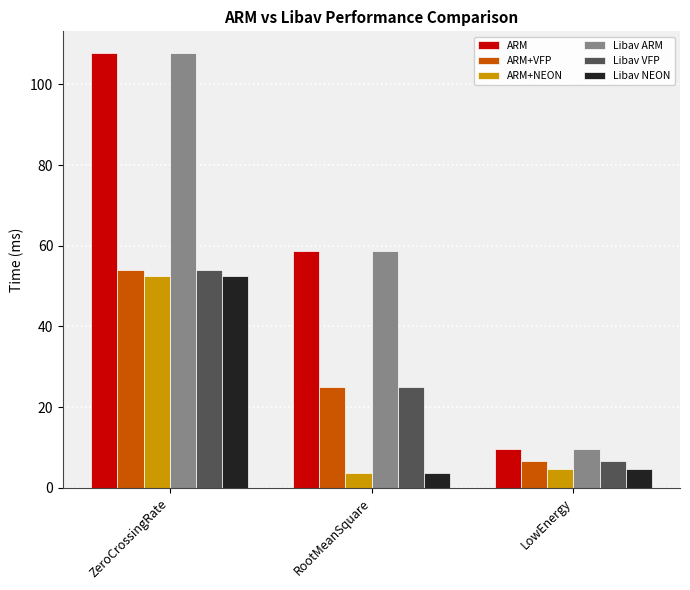

True or false: ARM+NEON has a value of 1.2 at LowEnergy.

False